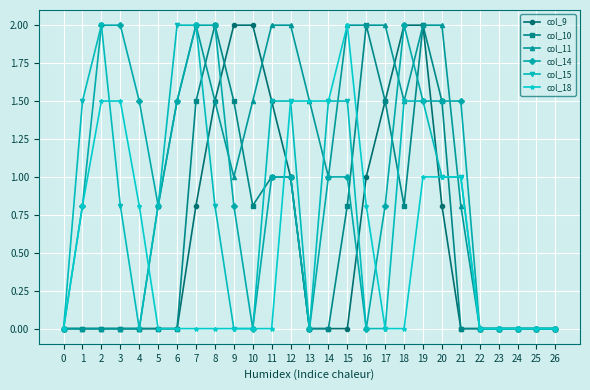

How many lines are shown in the chart?

6